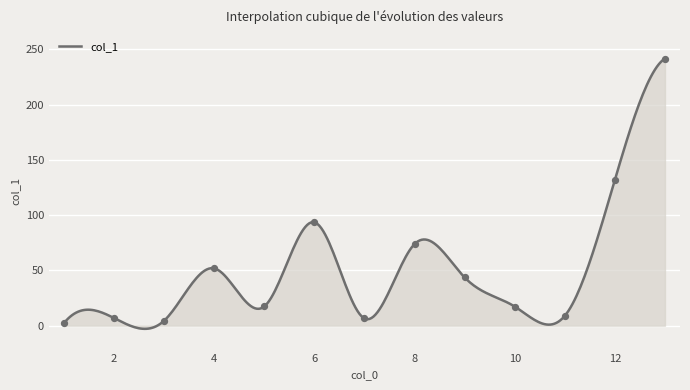

Between 13 and 1, which is larger?

13